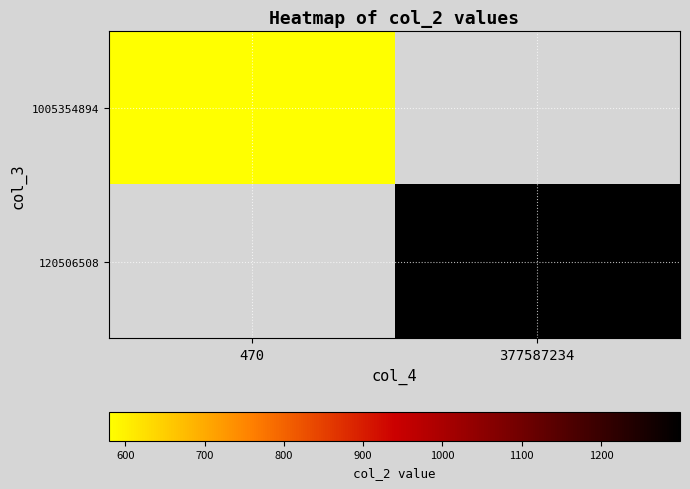

Which series has the largest range (max minus min)?

1005354894